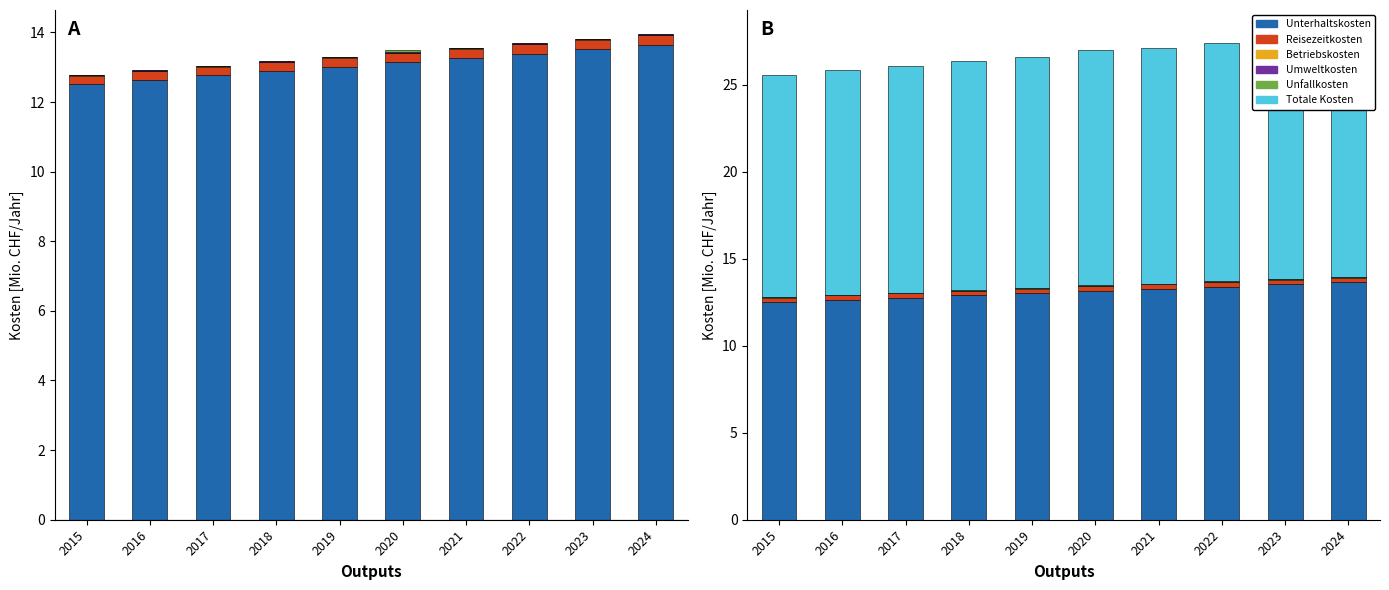

The value of Totale Kosten at 2016 is 22.0. True or false?

False